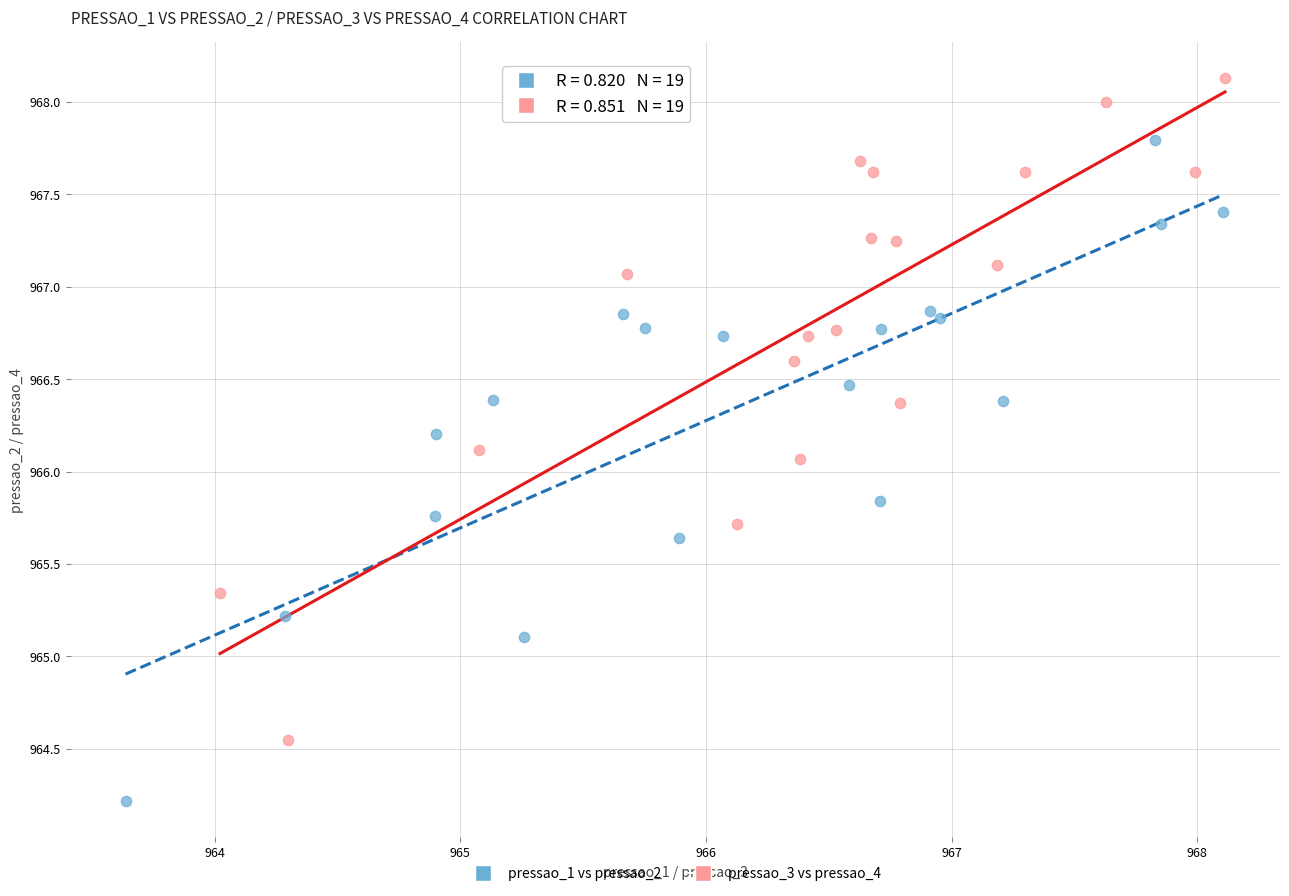

Which series reaches the maximum Y coordinate?

pressao_3 vs pressao_4